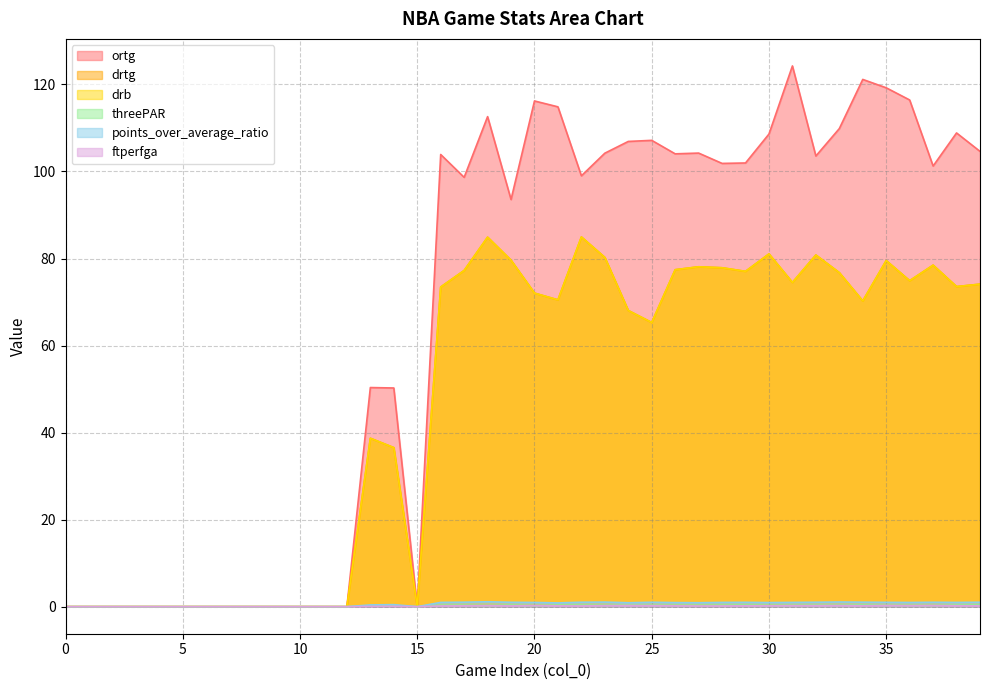

How many values in threePAR are above zero?

26